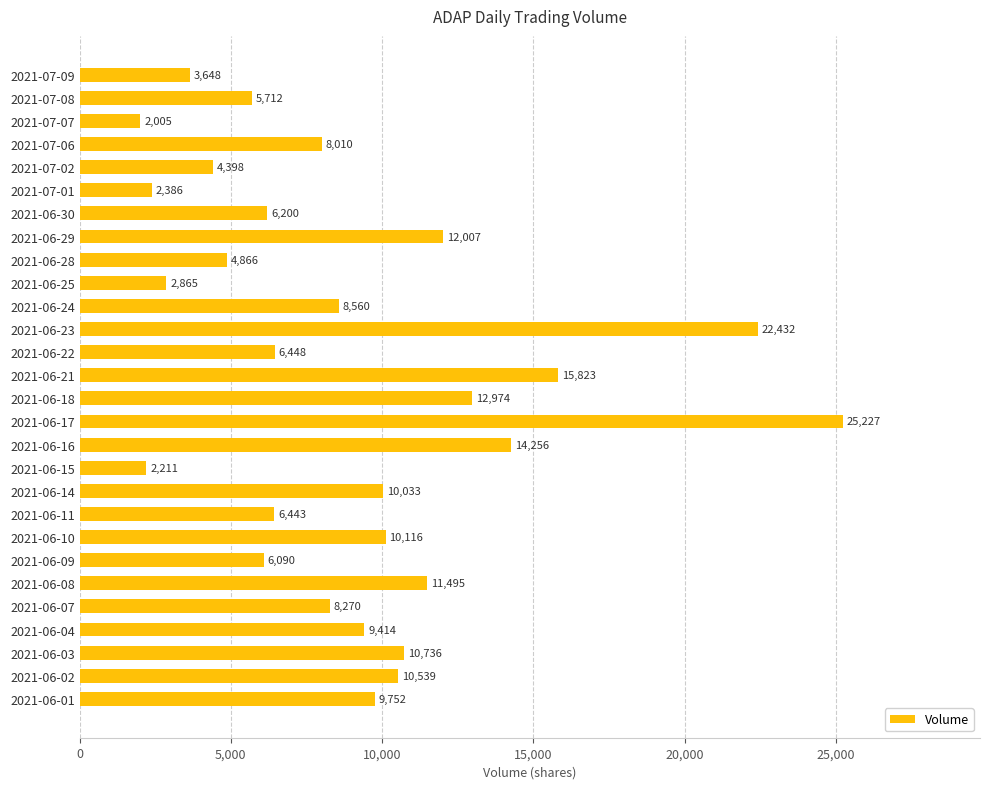

Which label corresponds to the smallest value in the chart?

2021-07-07